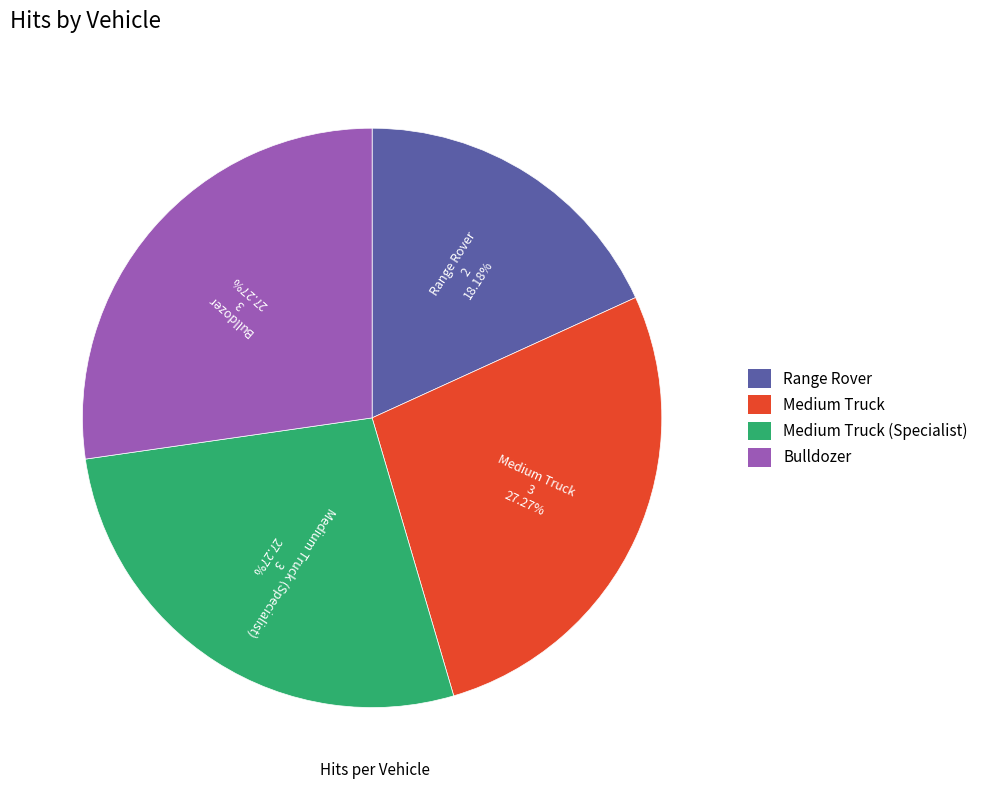

Is there a majority slice in this chart?

No